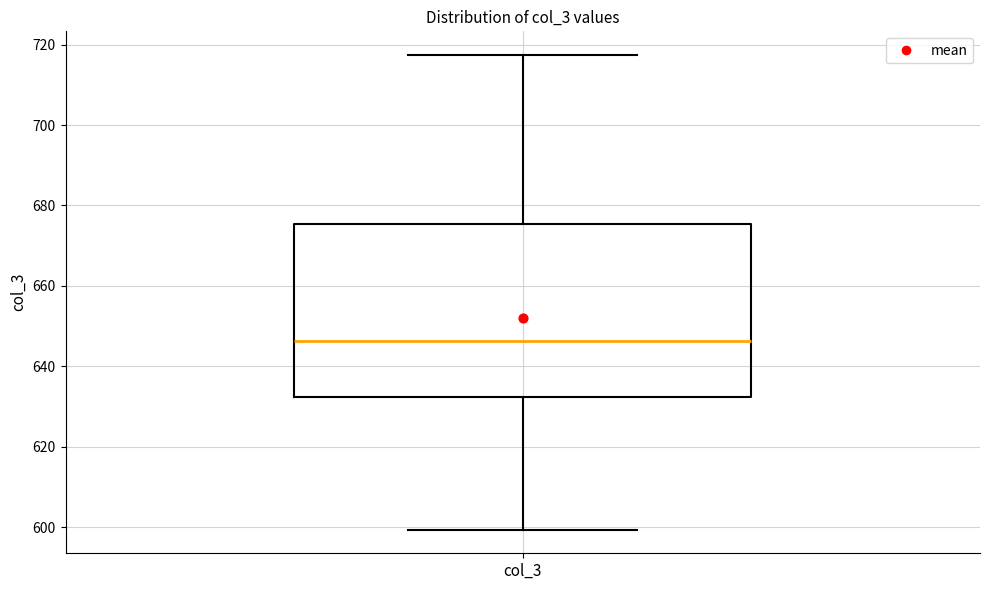

Read this box plot against the y-axis: the position of the median line, the range covered by the box, and the ends of both whiskers. The values are not printed on the chart, so give them approximately, as read against the axis.

median 646, box 632 to 676, whiskers 600 to 718